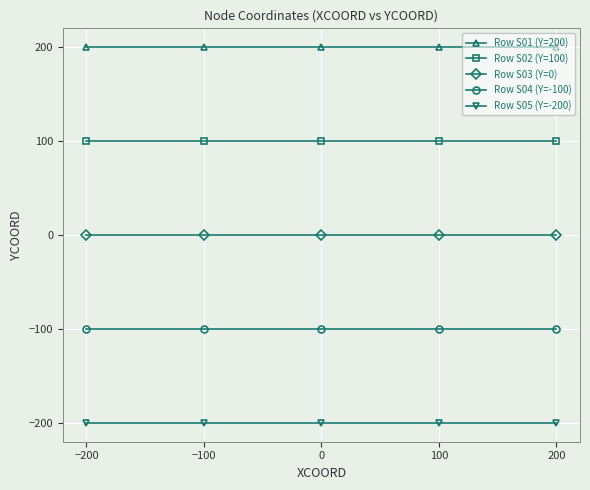

What is the highest value of the Row S04 (Y=-100) series?

-100